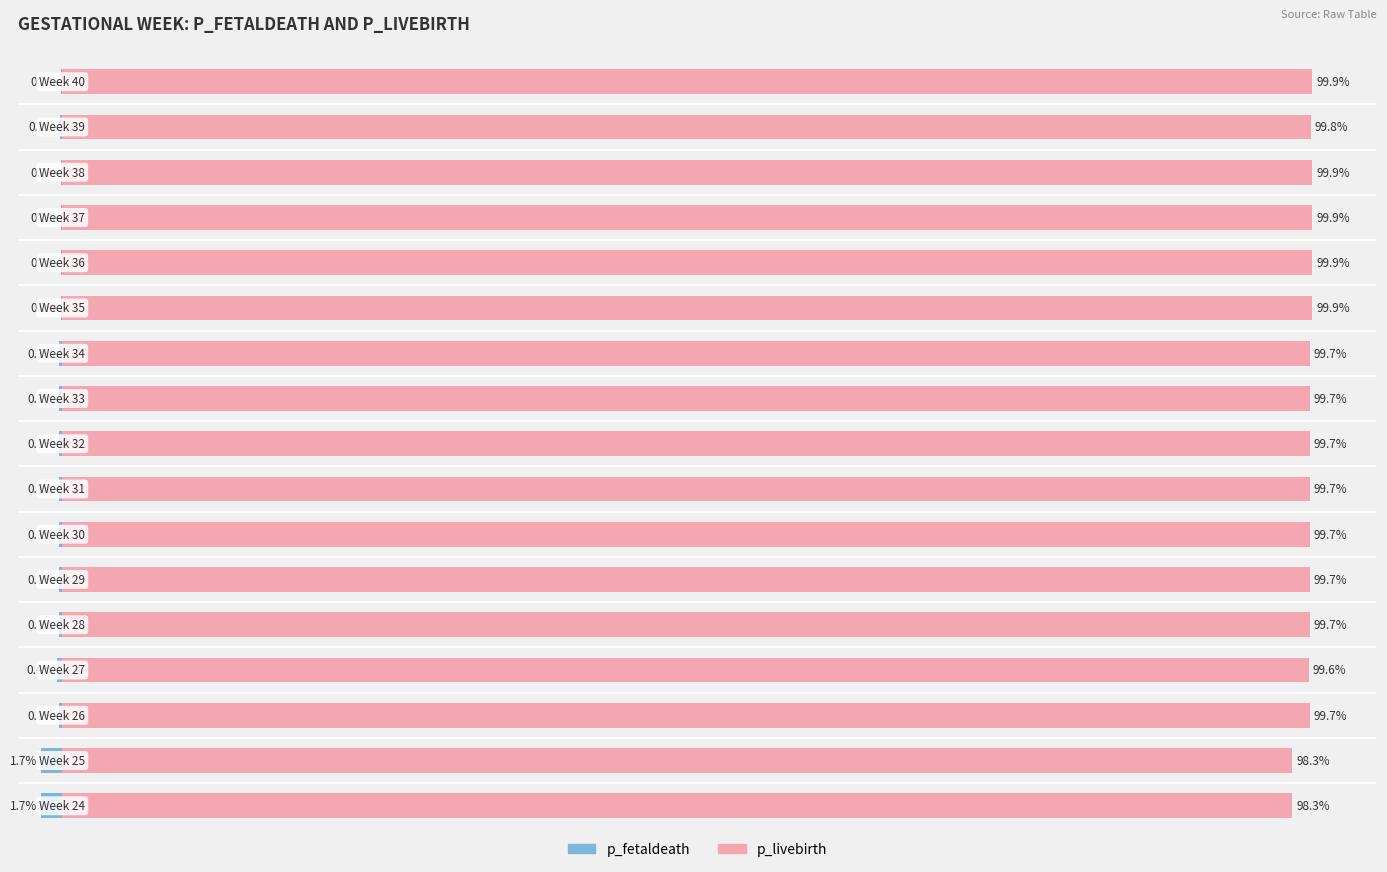

Rank the series by their maximum value, from highest to lowest.

p_livebirth, p_fetaldeath